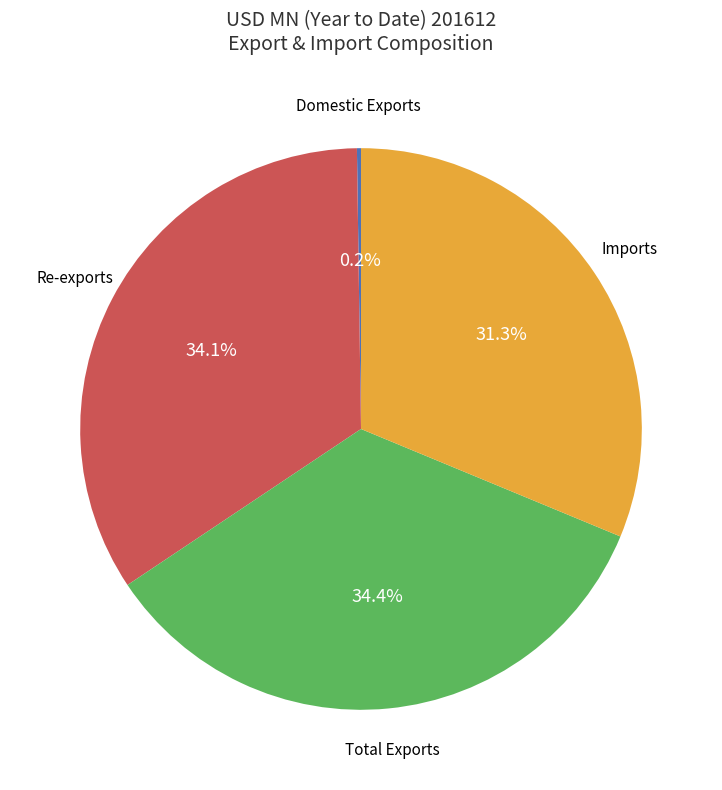

Is there any slice that represents more than half of the pie?

No